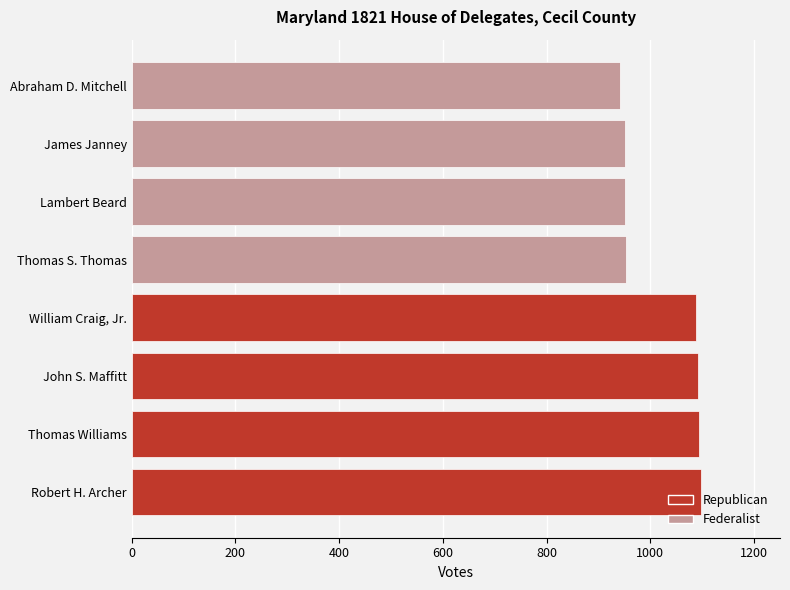

Is it true that the value at William Craig, Jr. is 1864?

False